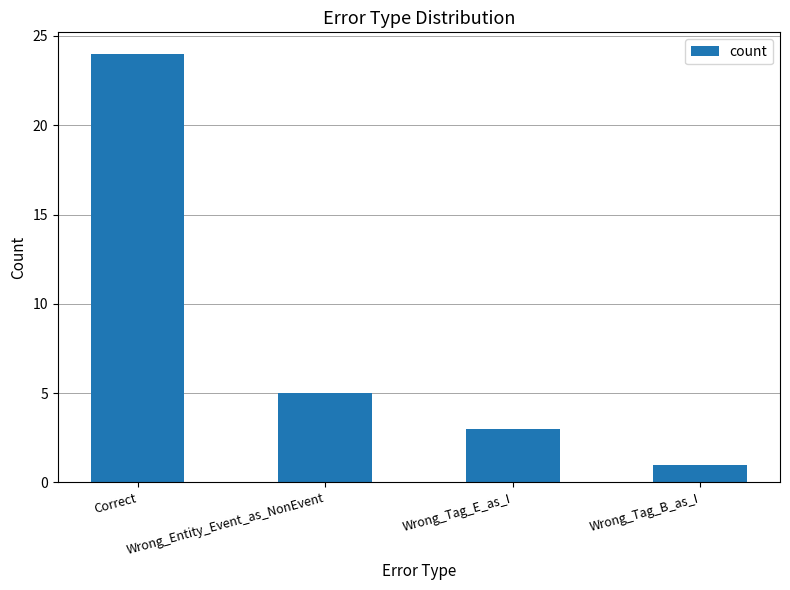

Rank the categories by value from lowest to highest.

Wrong_Tag_B_as_I, Wrong_Tag_E_as_I, Wrong_Entity_Event_as_NonEvent, Correct